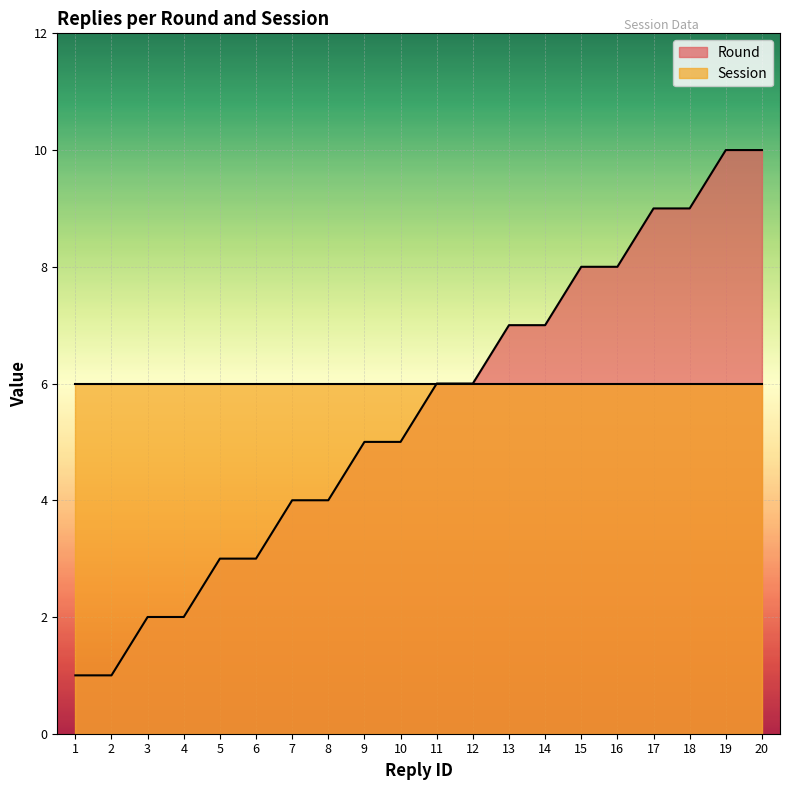

What is the difference between the maximum and minimum values?

9